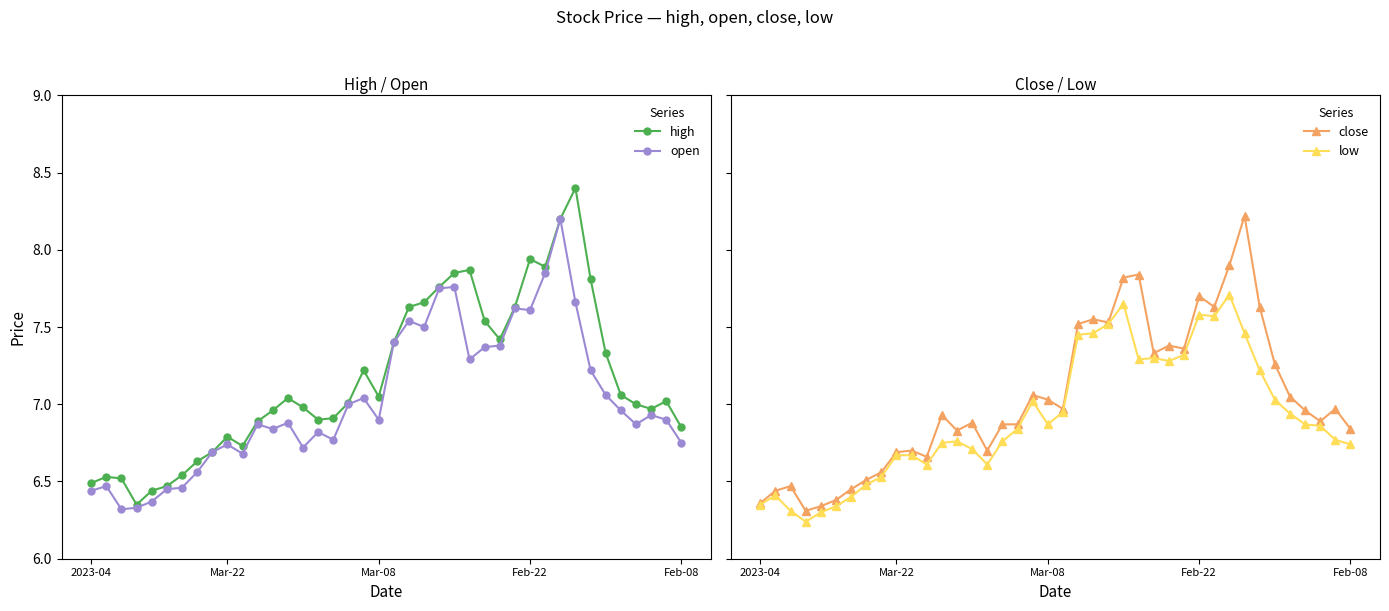

Count the number of data series in this chart.

4